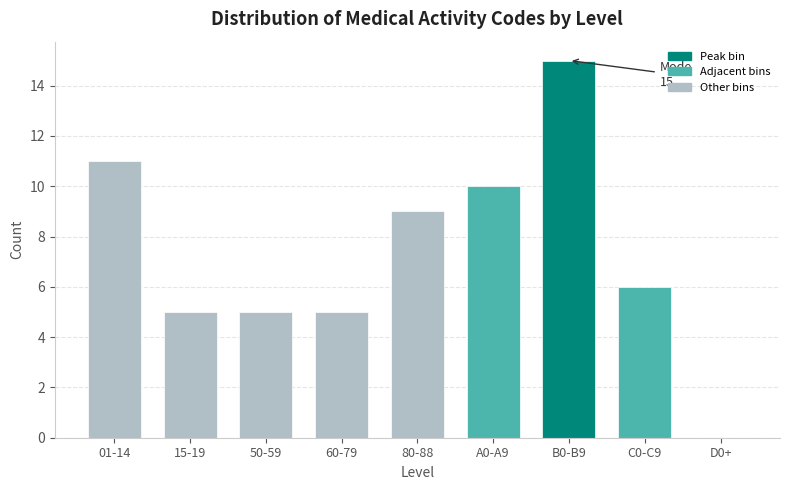

Reading left to right, list all the values displayed in this chart.

01-14=11	15-19=5	50-59=5	60-79=5	80-88=9	A0-A9=10	B0-B9=15	C0-C9=6	D0+=0